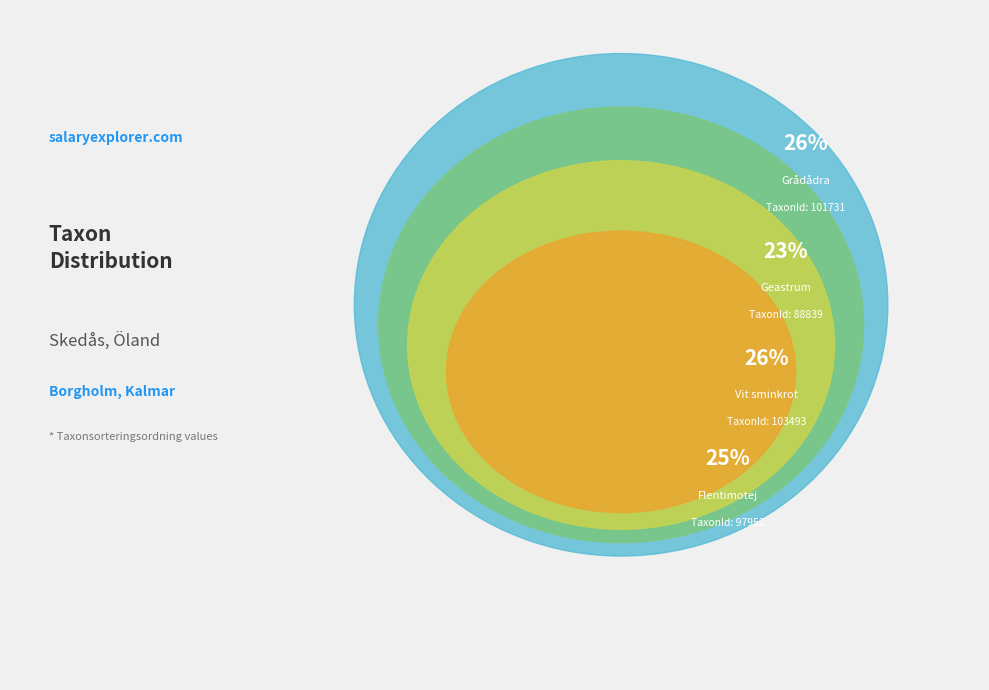

What percentage is the Geastrum (84298092) slice, to the nearest percent?

23%